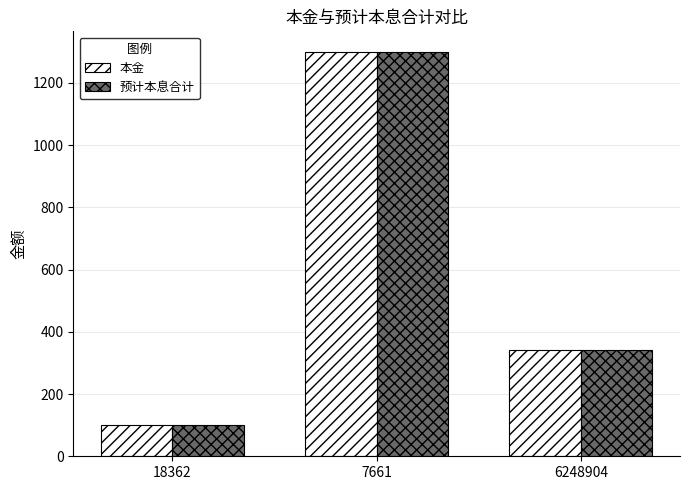

The value of 预计本息合计 at 6248904 is 342.9. True or false?

True